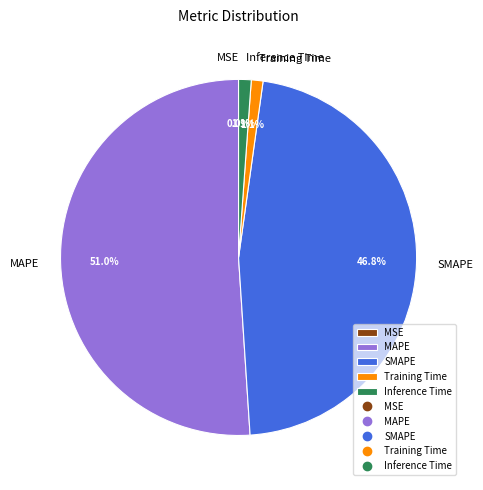

What is the largest slice in the pie chart?

MAPE